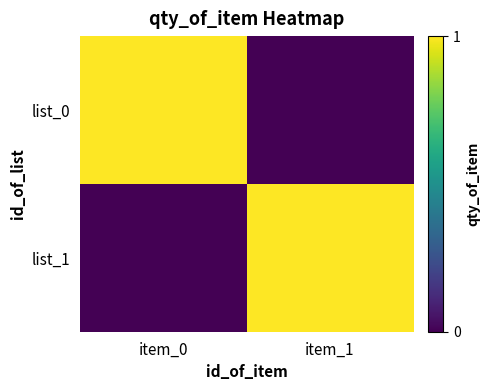

At which category is the sum across all series the highest?

item_0